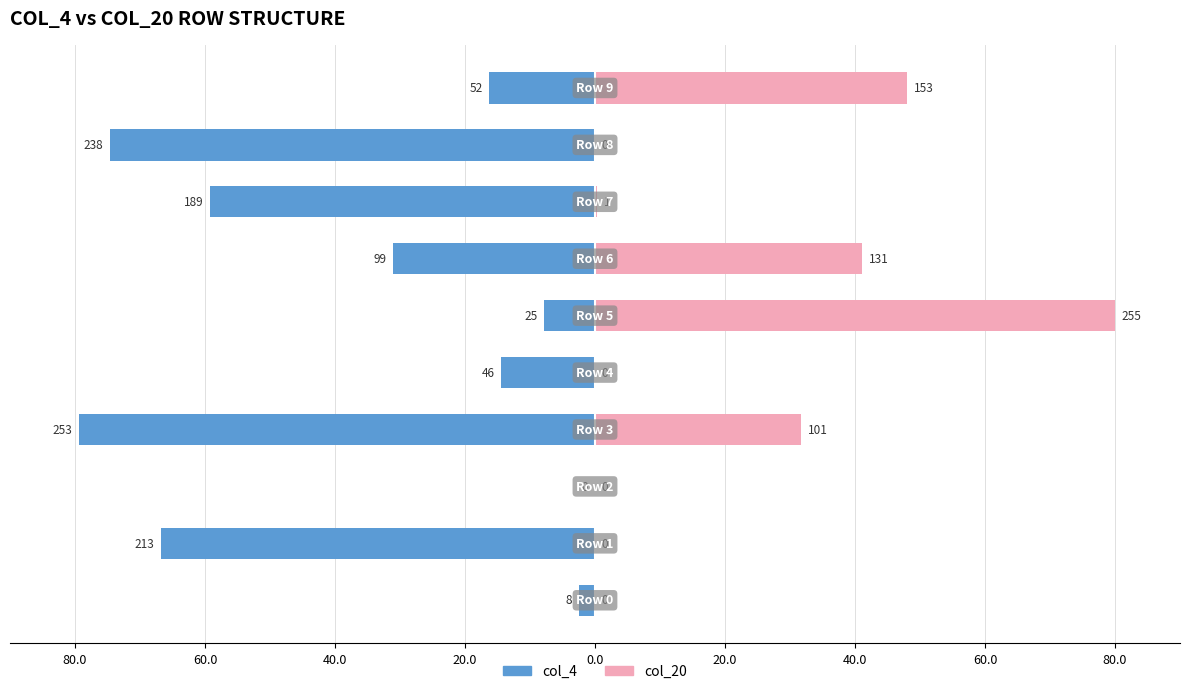

What is the total value across all series at 60.0?

-66.8